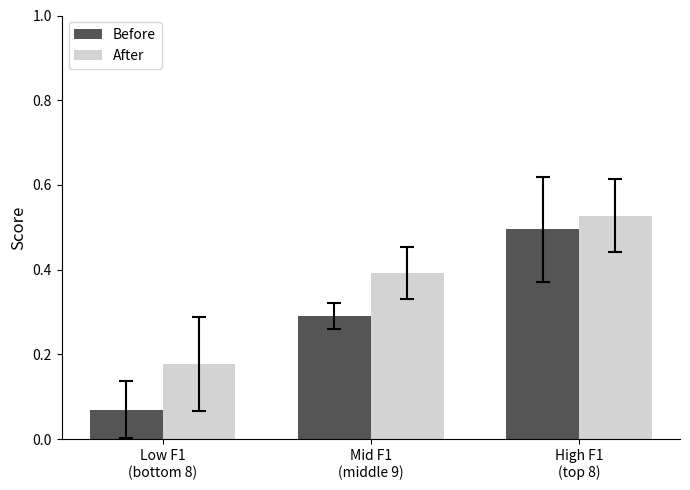

Which series has the largest range (max minus min)?

Before